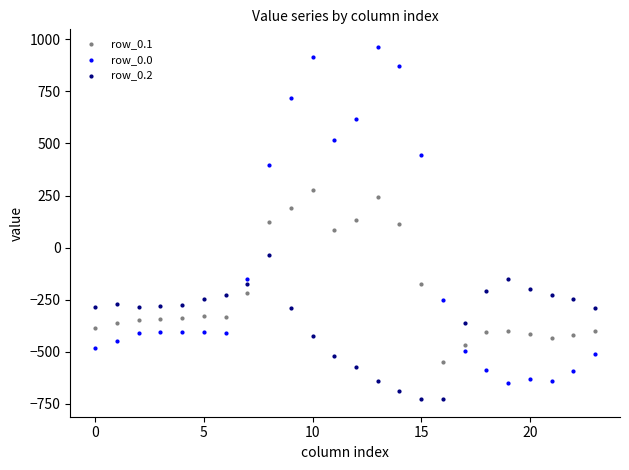

Across all data points, what is the range of Y values (max minus min)?

1689.3